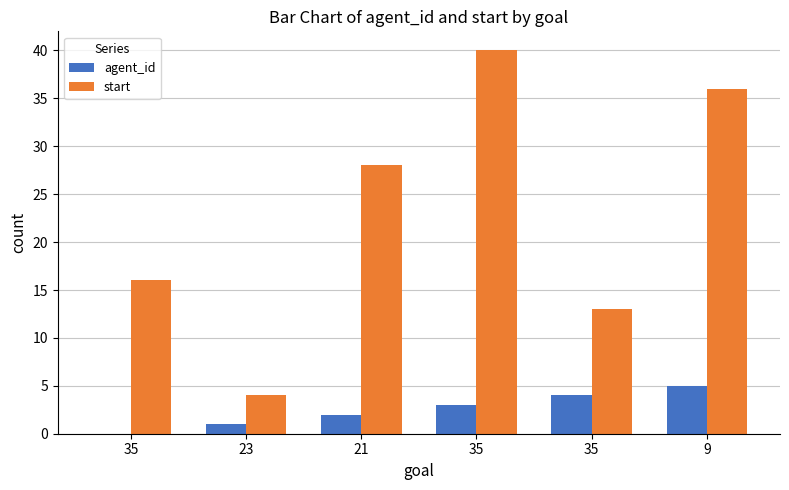

How many data points does each series have?

6